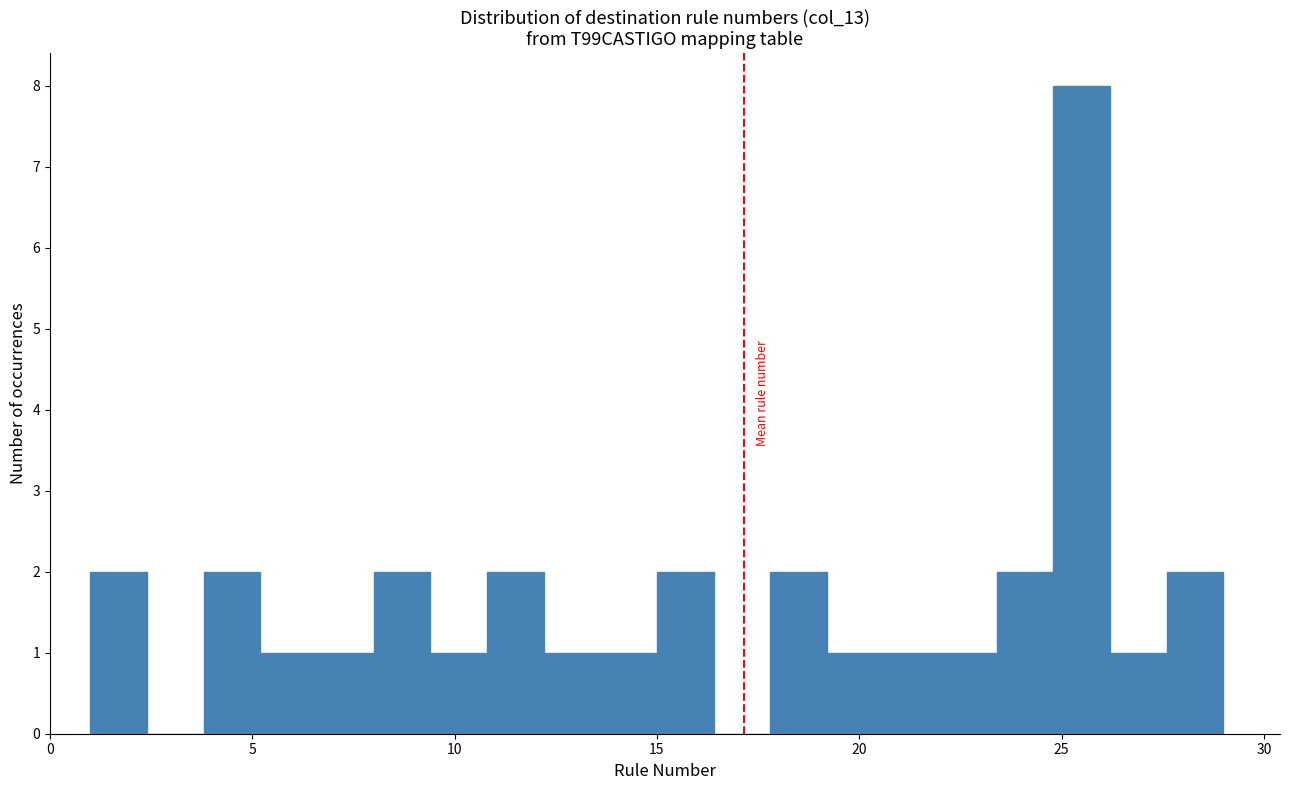

Read against the x-axis, roughly where is the centre of the tallest bar?

25.5